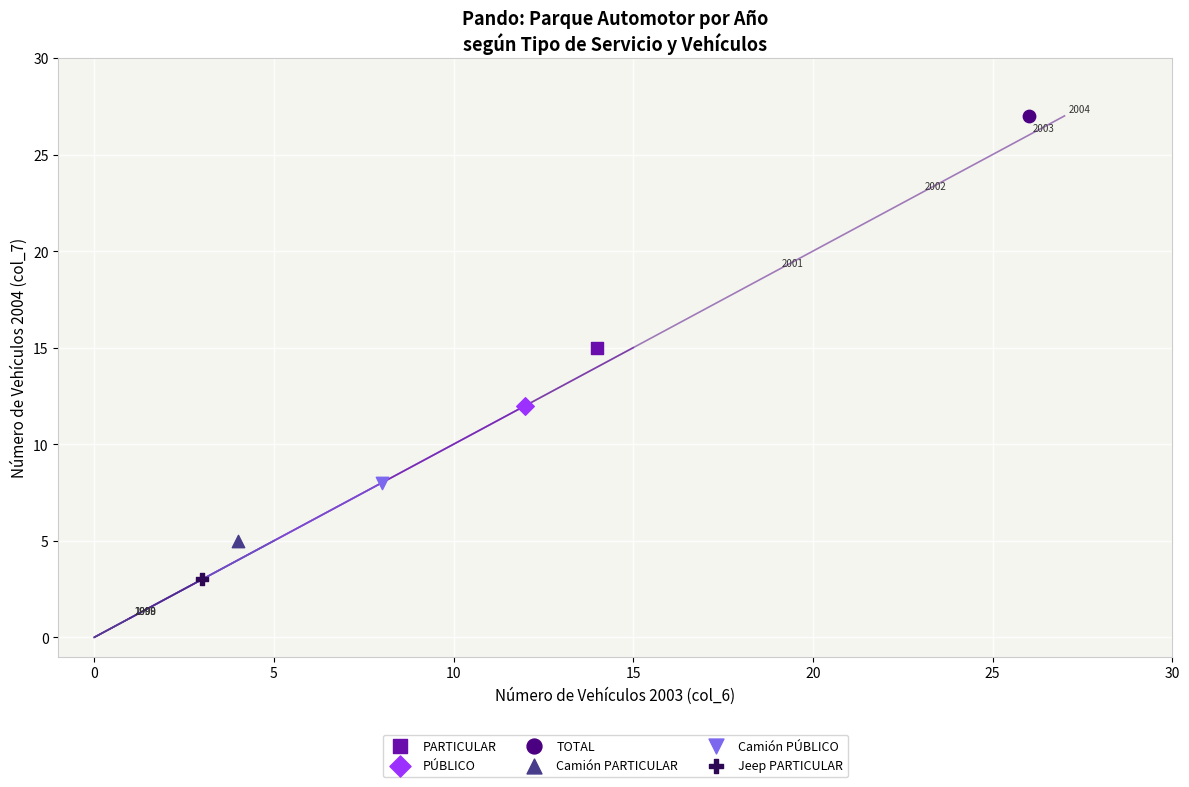

Which series reaches the maximum Y coordinate?

TOTAL